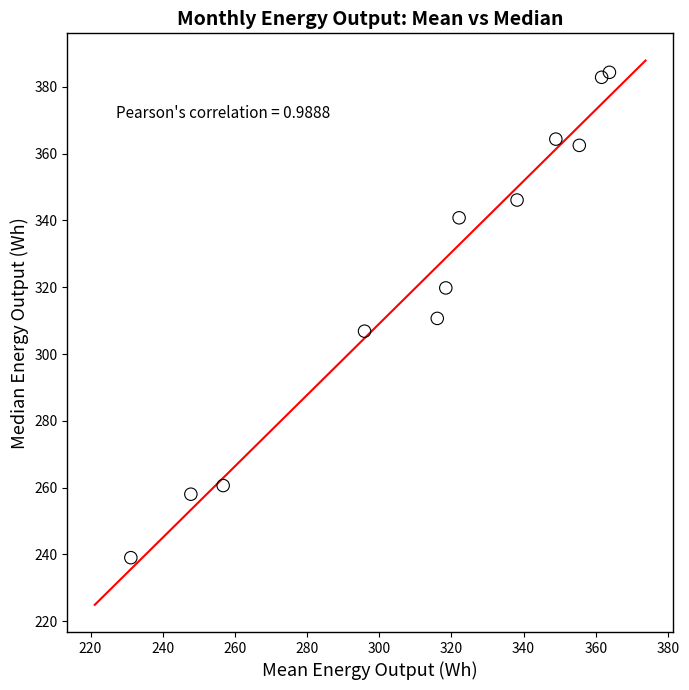

What is the range of Y values (max minus min)?

145.4